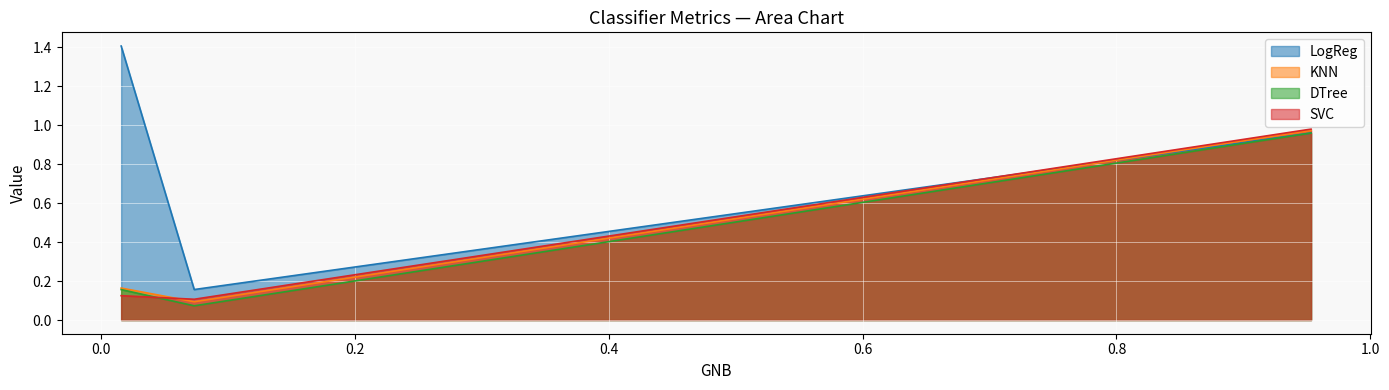

What is the greatest value displayed?

1.4